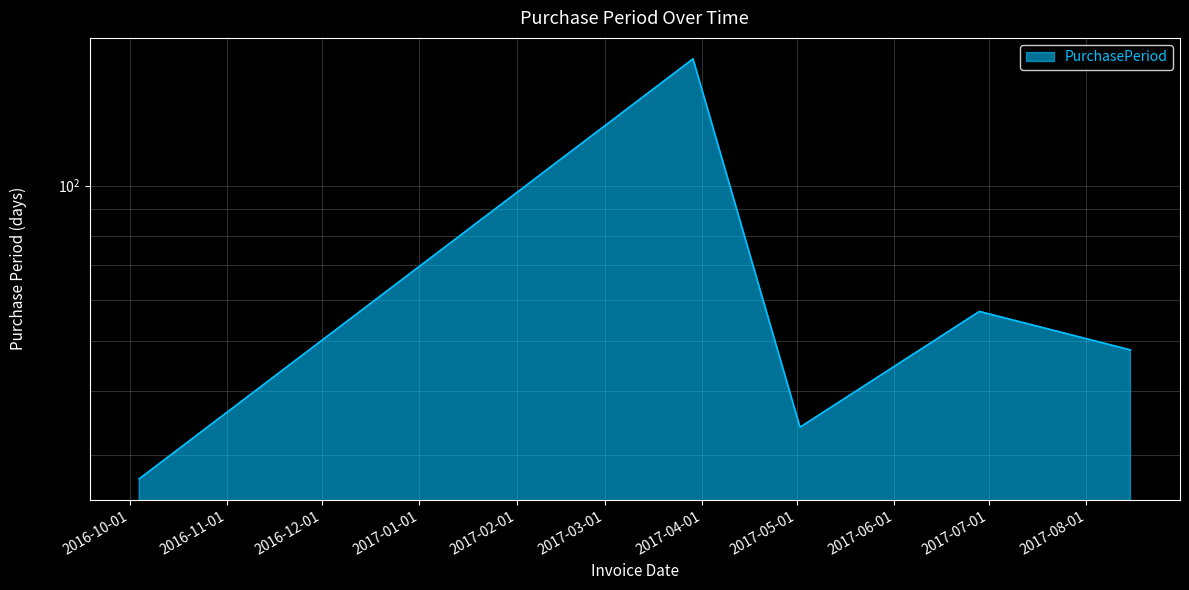

Which label corresponds to the largest value in the chart?

2017-03-29